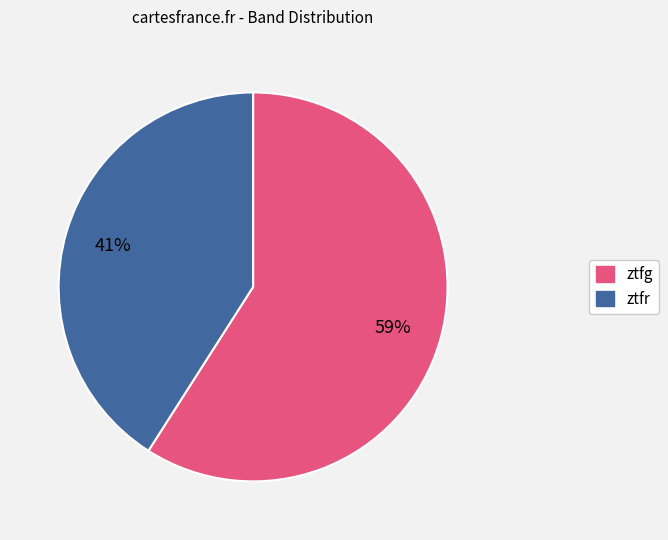

How many slices are in this pie chart?

2